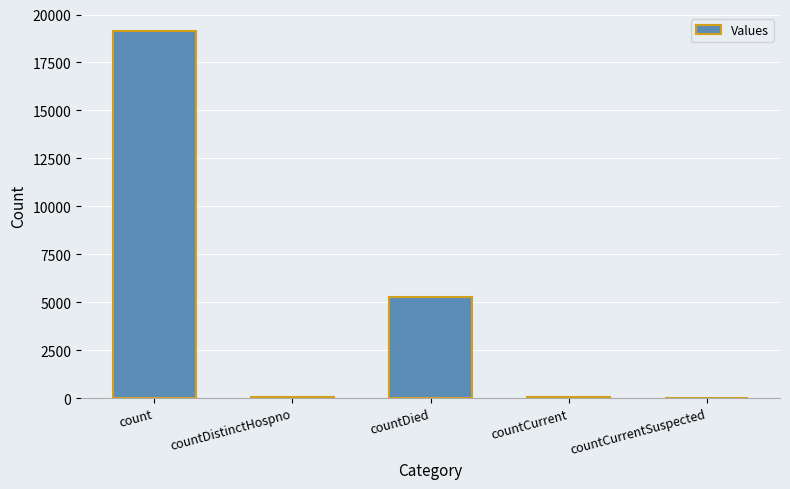

Where is the data nearest to the value 9565?

countDied